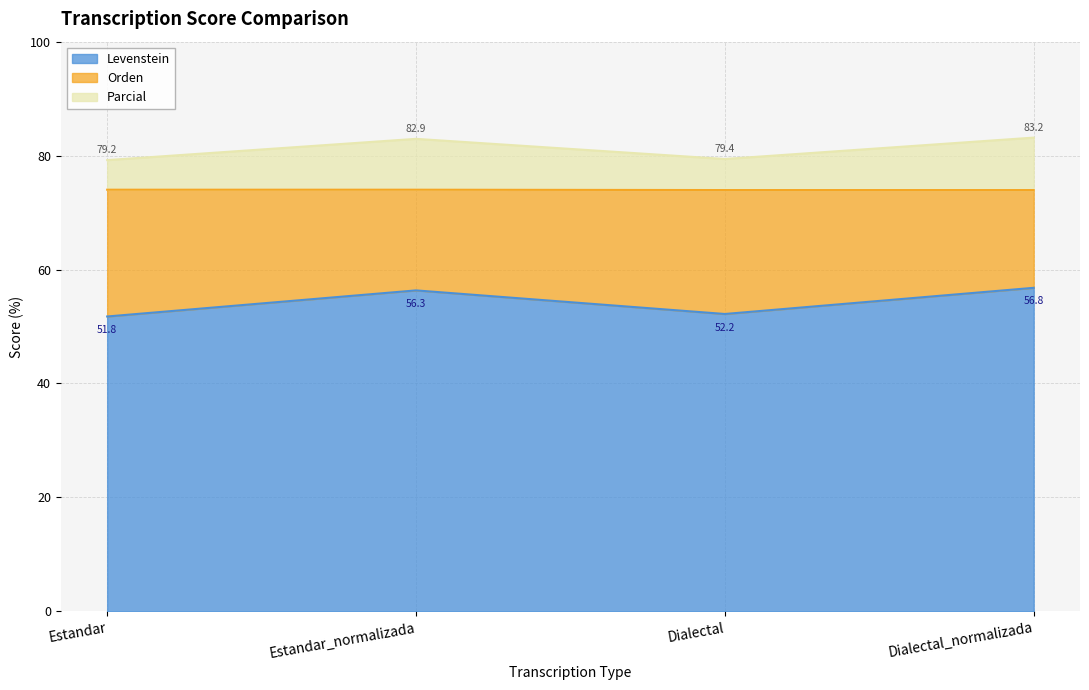

What is the label of the 2nd point from the left?

Estandar_normalizada